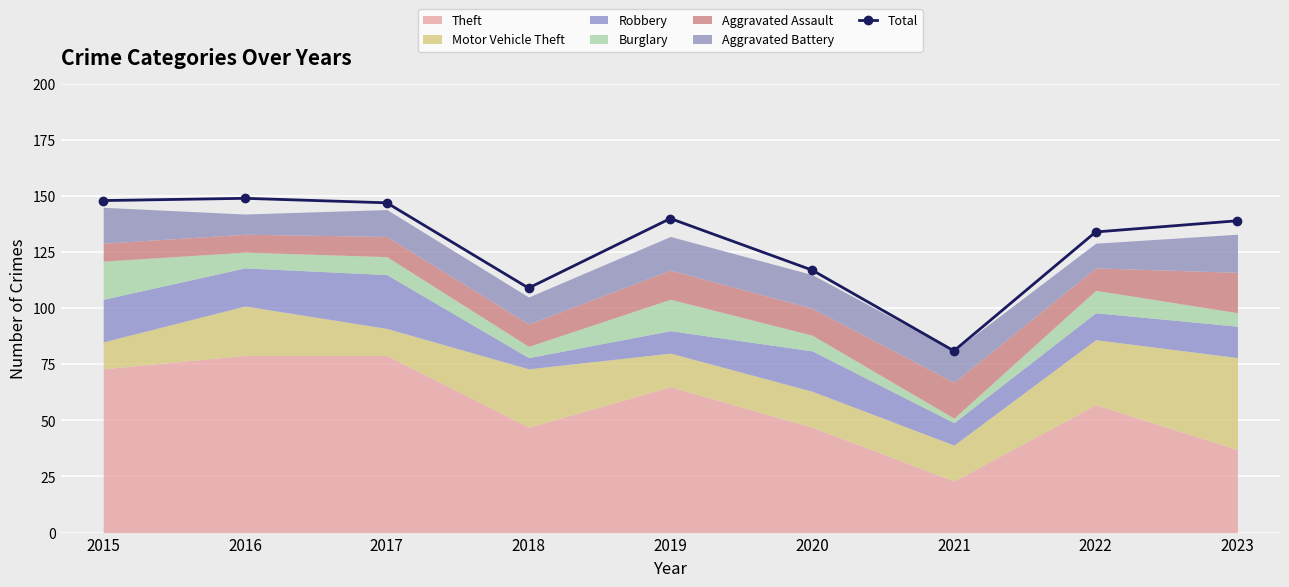

Which label corresponds to the smallest value in the chart?

2021